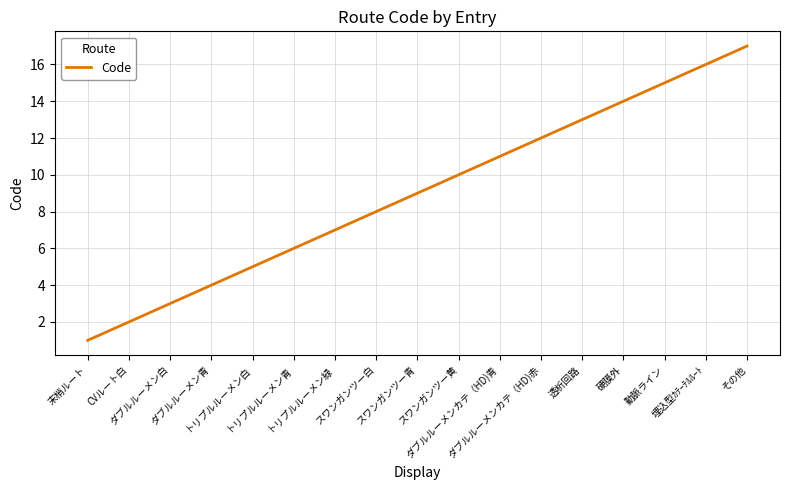

What is the difference between the maximum and minimum values?

16